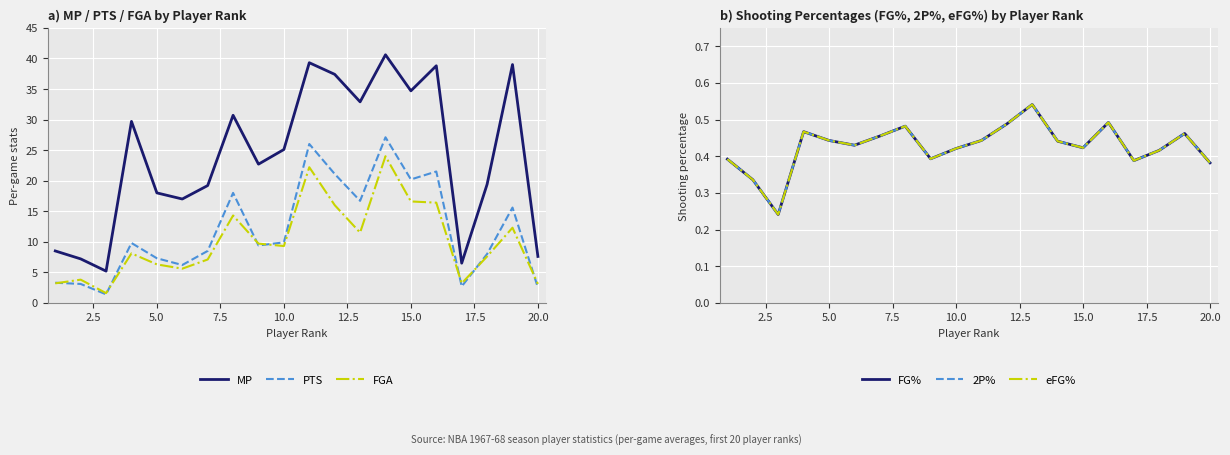

How many data points does each series have?

20